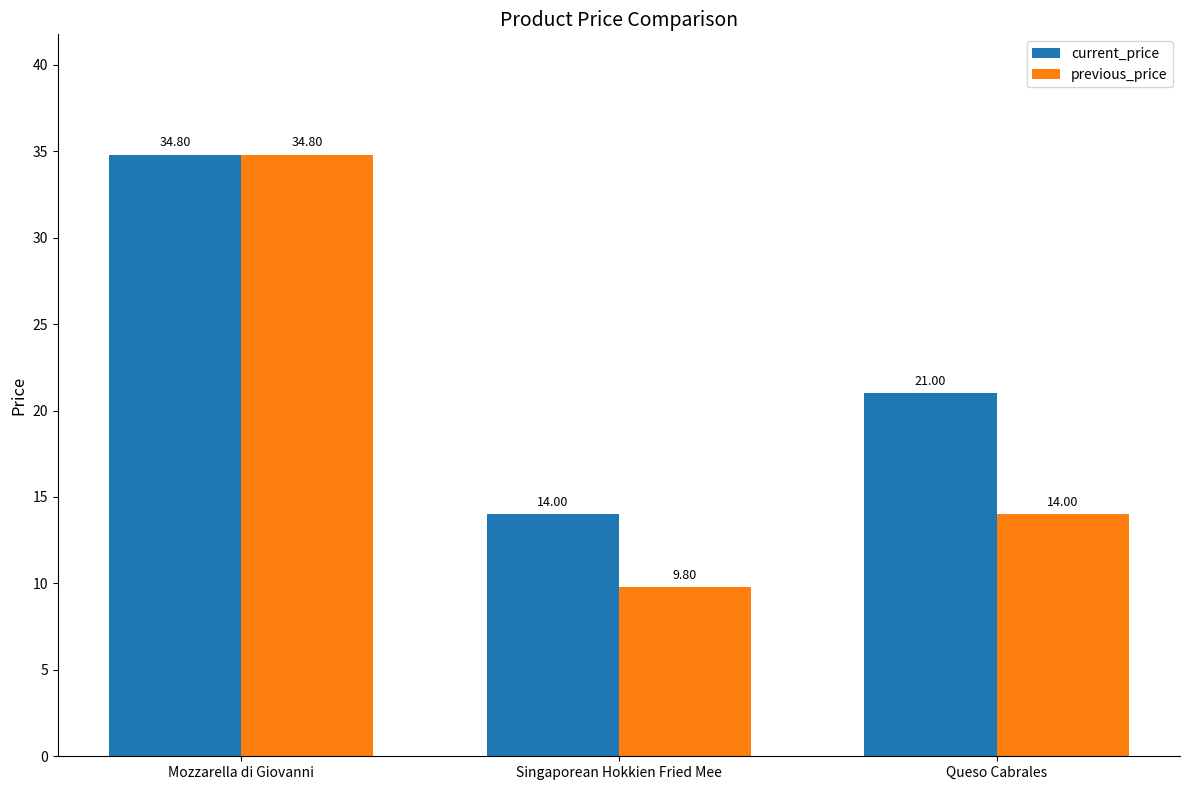

Reading left to right, transcribe all the data shown in this chart.

current_price: Mozzarella di Giovanni=34.8	Singaporean Hokkien Fried Mee=14.0	Queso Cabrales=21.0
previous_price: Mozzarella di Giovanni=34.8	Singaporean Hokkien Fried Mee=9.8	Queso Cabrales=14.0